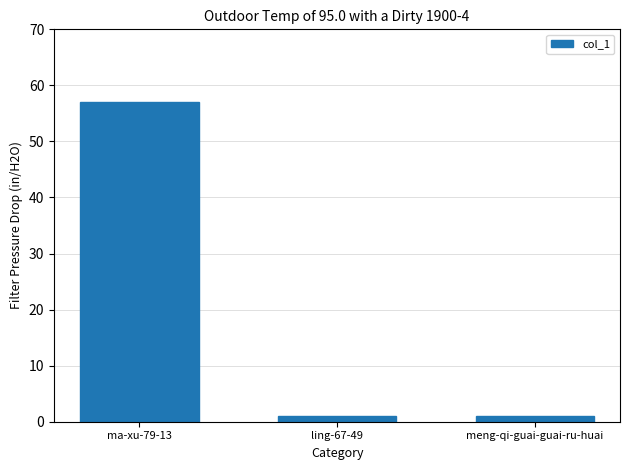

How many data points does each series have?

3